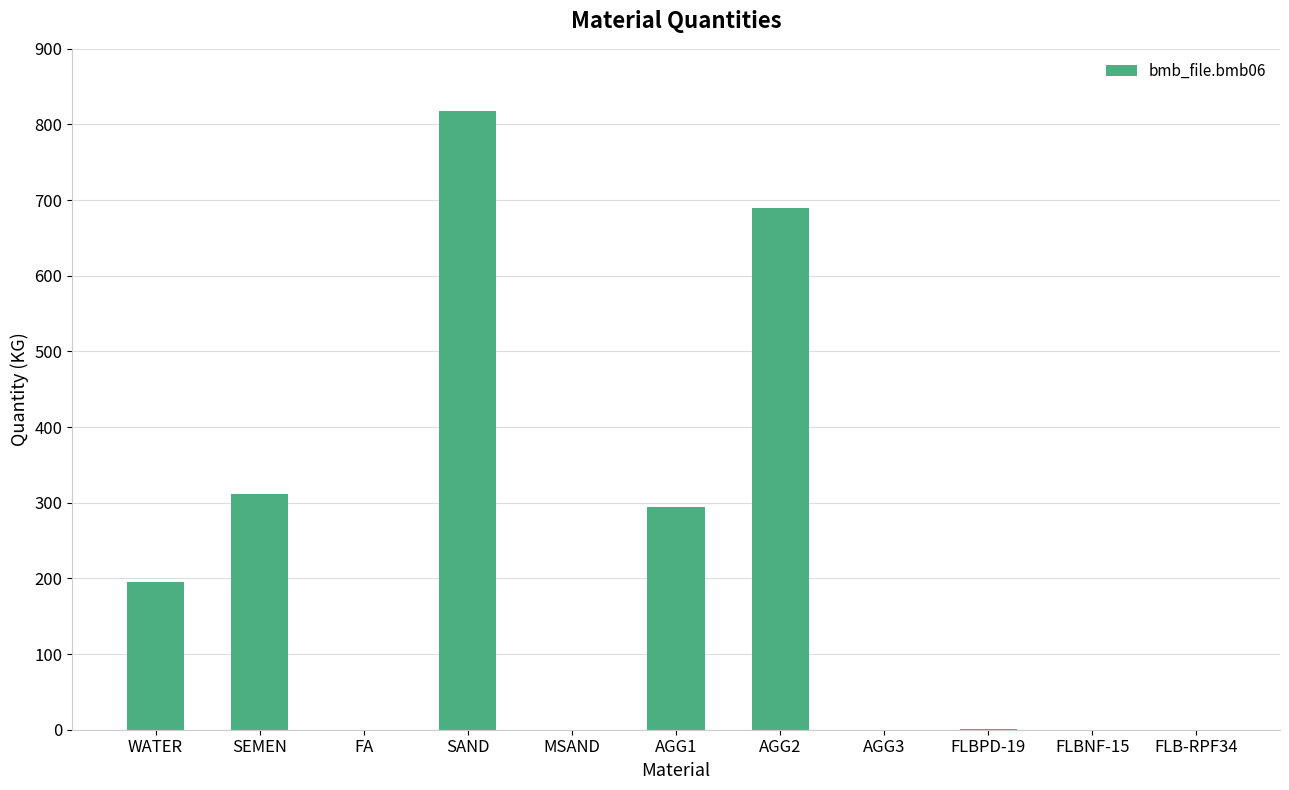

Is it true that the value at SAND is 818.0?

True